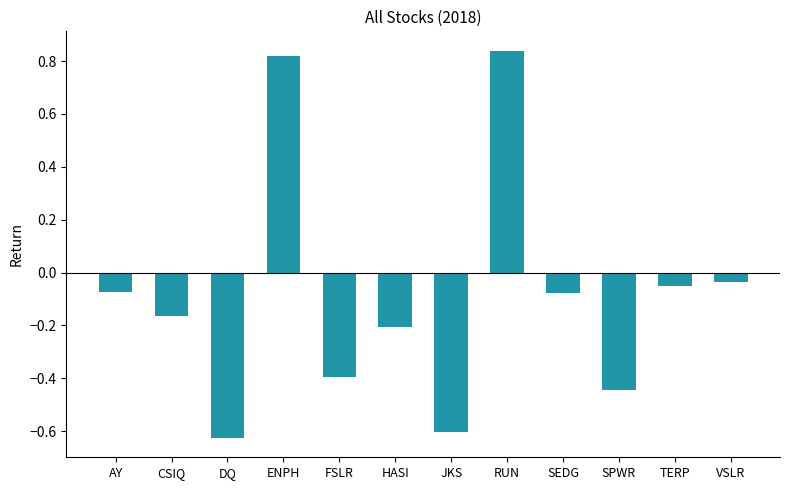

What is the label of the 6th bar from the right?

JKS